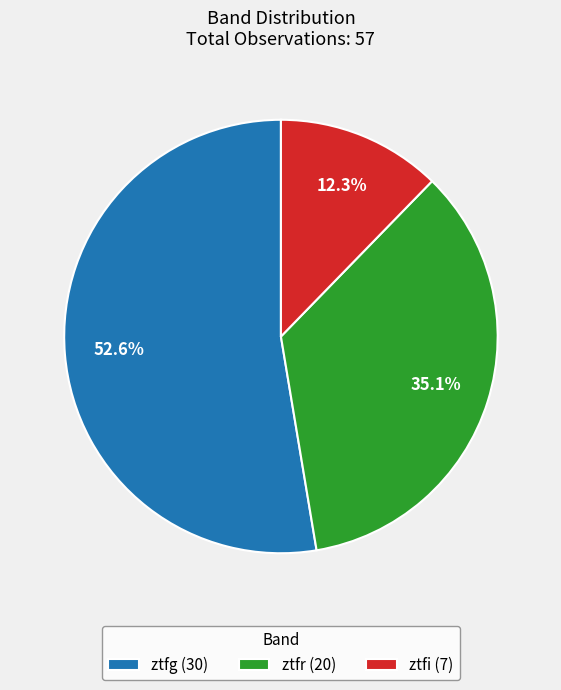

How many slices are in this pie chart?

3